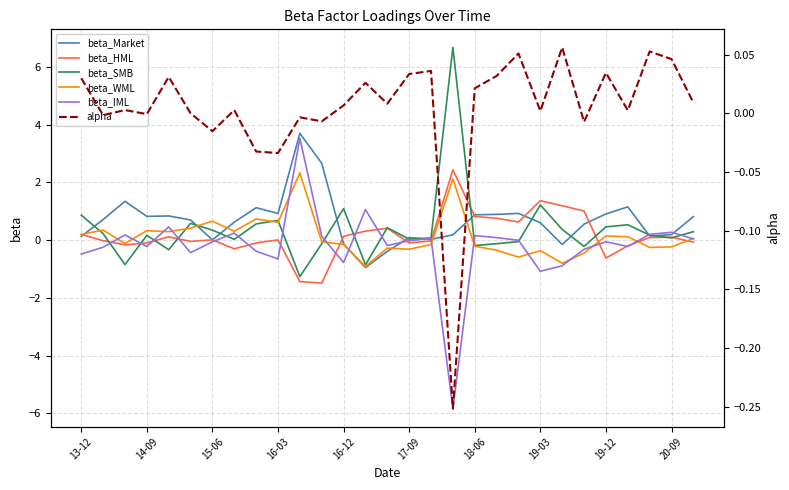

Reading left to right, transcribe all the data shown in this chart.

beta_Market: 0.1	0.7	1.3	0.8	0.8	0.7	0.0	0.6	1.1	0.9	3.7	2.7	-0.1	-1.0	-0.4	0.1	0.0	0.2	0.9	0.9	0.9	0.6	-0.2	0.6	0.9	1.2	0.1	0.2	0.8
beta_HML: 0.2	-0.0	-0.2	-0.1	0.1	-0.0	0.0	-0.3	-0.1	0.0	-1.4	-1.5	0.1	0.3	0.4	-0.1	-0.0	2.4	0.8	0.8	0.6	1.4	1.2	1.0	-0.6	-0.2	0.1	0.1	-0.1
beta_SMB: 0.9	0.2	-0.8	0.2	-0.3	0.6	0.3	0.0	0.6	0.7	-1.3	-0.1	1.1	-0.9	0.4	0.0	0.1	6.7	-0.2	-0.1	-0.1	1.2	0.4	-0.2	0.5	0.5	0.2	0.1	0.3
beta_WML: 0.2	0.3	-0.1	0.3	0.3	0.4	0.7	0.3	0.7	0.6	2.3	-0.1	-0.1	-0.9	-0.3	-0.3	-0.2	2.1	-0.2	-0.3	-0.6	-0.4	-0.8	-0.4	0.1	0.1	-0.3	-0.2	0.1
beta_IML: -0.5	-0.2	0.2	-0.2	0.5	-0.4	-0.1	0.2	-0.4	-0.7	3.5	0.1	-0.8	1.1	-0.2	-0.0	0.1	-5.8	0.2	0.1	-0.0	-1.1	-0.9	-0.3	-0.1	-0.2	0.2	0.3	0.0
alpha: 0.0	-0.0	0.0	-0.0	0.0	0.0	-0.0	0.0	-0.0	-0.0	-0.0	-0.0	0.0	0.0	0.0	0.0	0.0	-0.3	0.0	0.0	0.1	0.0	0.1	-0.0	0.0	0.0	0.1	0.0	0.0